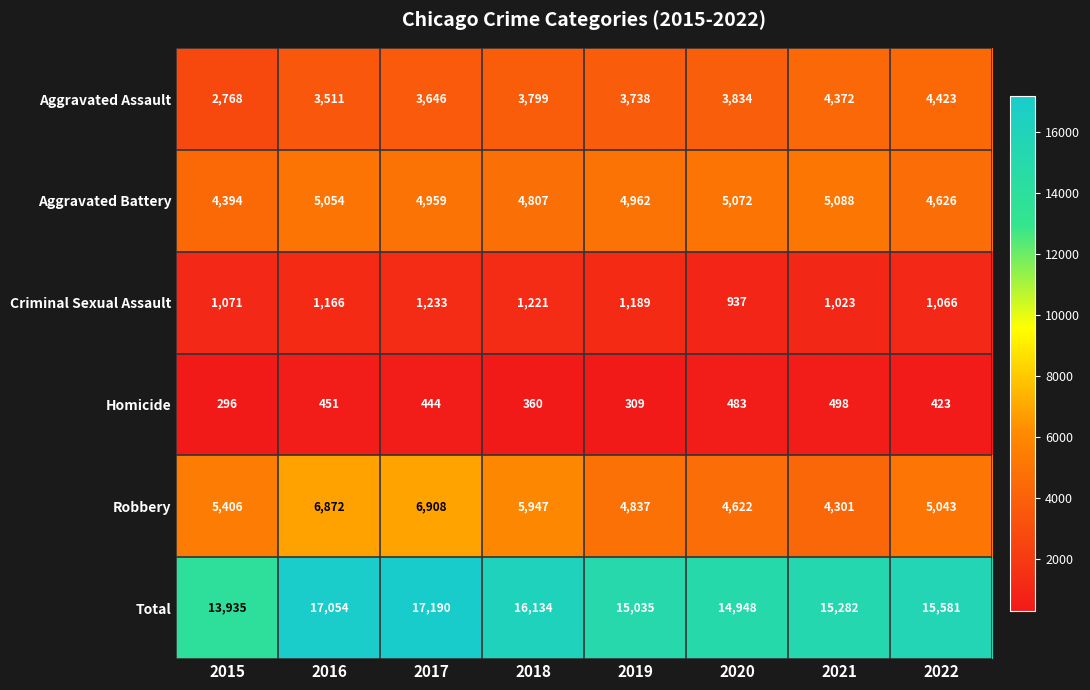

True or false: Aggravated Battery has a value of 2728 at 2017.

False